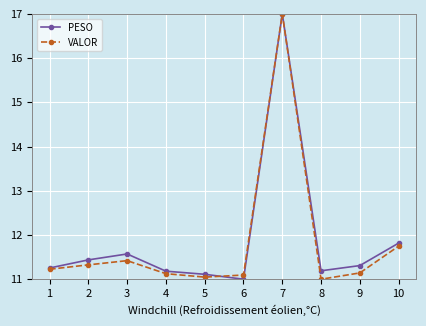

At which label is PESO closest to 14?

10